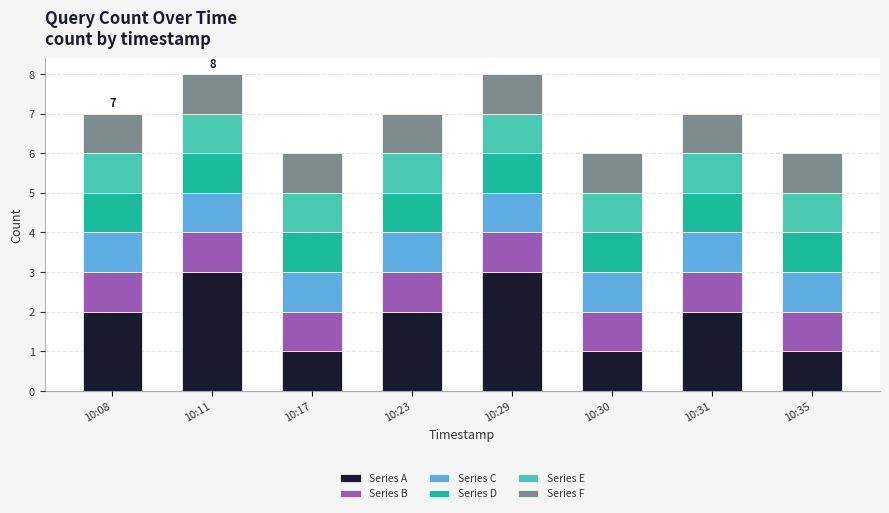

What is the sum of the Series A values at 10:29 and 10:17?

4